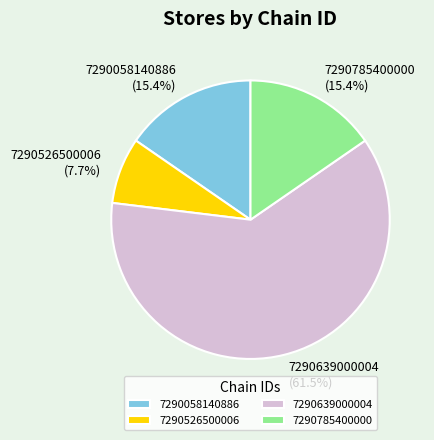

What is the total percentage of 7290785400000 and 7290058140886?

30.8%